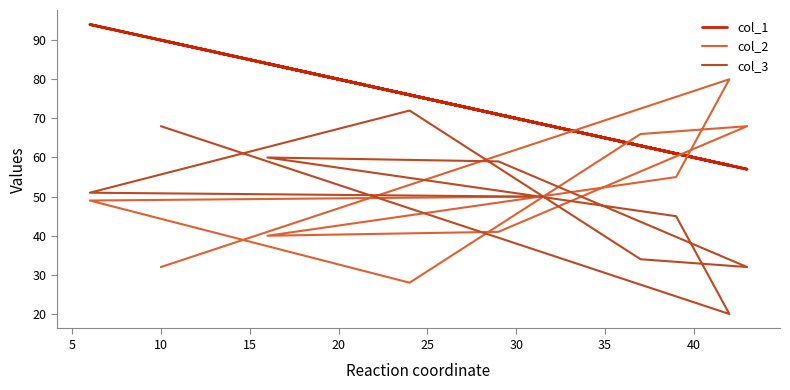

What is the value of the col_3 point at the 7th from the left?

34